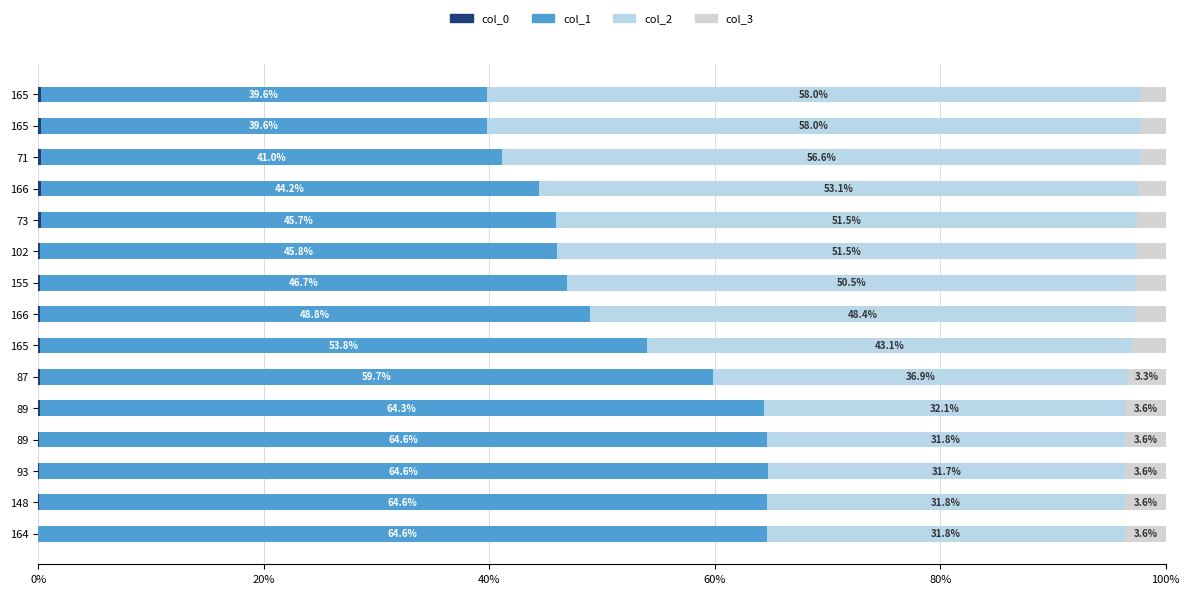

How many series are shown in this chart?

4